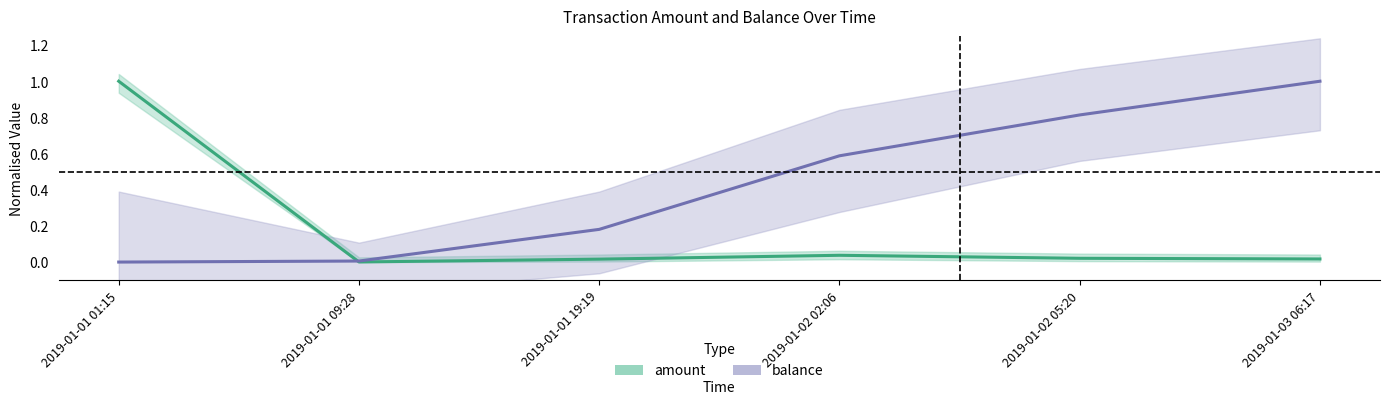

What is the difference between the highest and lowest values at 2019-01-01 19:19?

0.2